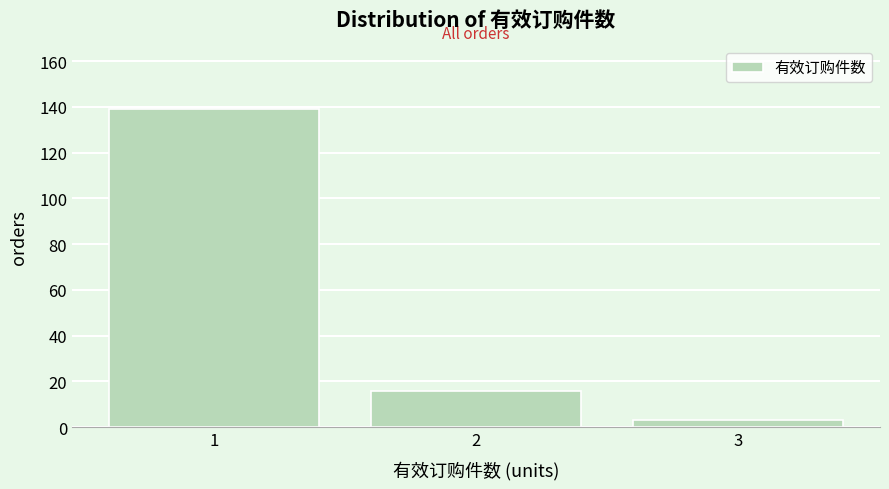

Reading left to right, extract all data points from this chart.

1=139	2=16	3=3